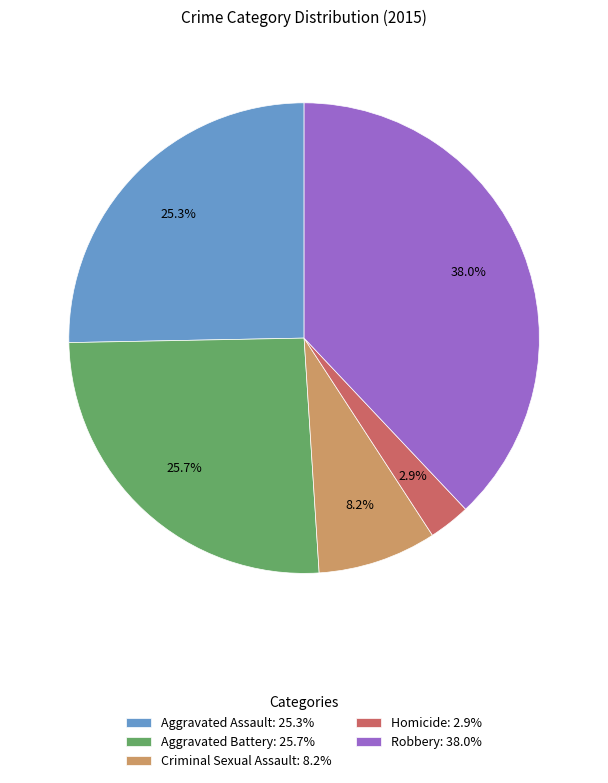

What percentage do Aggravated Assault and Criminal Sexual Assault together represent?

33.5%